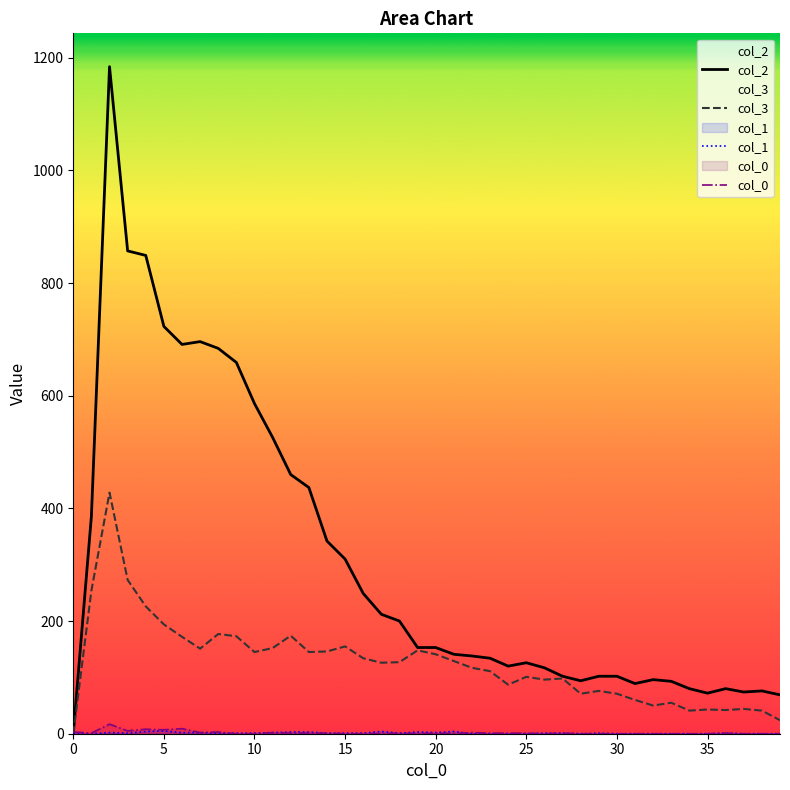

Which series has the largest range (max minus min)?

col_2